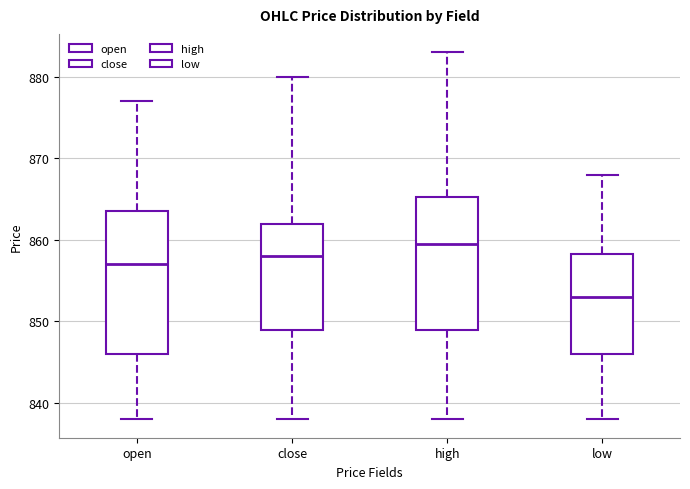

Reading left to right, read every box against the y-axis: the position of its median line, the range the box covers, and the ends of its whiskers. The values are not printed on the chart, so give them approximately, as read against the axis.

open: median 857, box 846 to 864, whiskers 838 to 877
close: median 858, box 849 to 862, whiskers 838 to 880
high: median 860, box 849 to 865, whiskers 838 to 883
low: median 853, box 846 to 858, whiskers 838 to 868